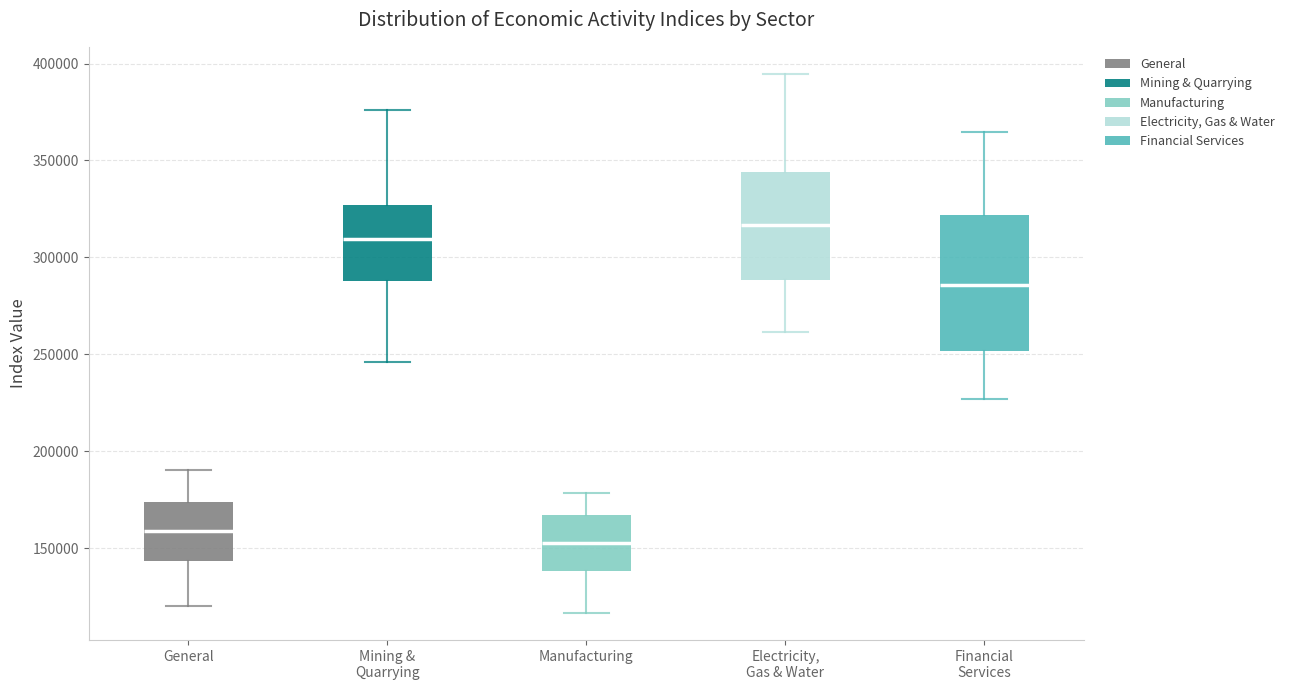

Reading left to right, read every box against the y-axis: the position of its median line, the range the box covers, and the ends of its whiskers. The values are not printed on the chart, so give them approximately, as read against the axis.

General: median 160000, box 145000 to 175000, whiskers 120000 to 190000
Mining & Quarrying: median 310000, box 290000 to 325000, whiskers 245000 to 375000
Manufacturing: median 150000, box 140000 to 165000, whiskers 115000 to 180000
Electricity, Gas & Water: median 315000, box 290000 to 345000, whiskers 260000 to 395000
Financial Services: median 285000, box 250000 to 320000, whiskers 225000 to 365000